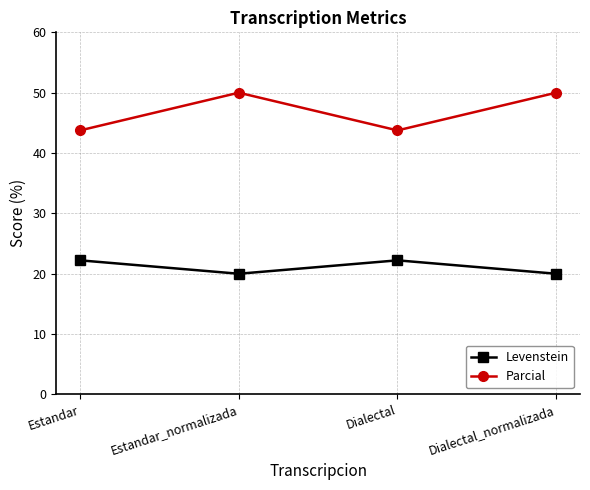

True or false: Levenstein and Parcial intersect in this chart.

False